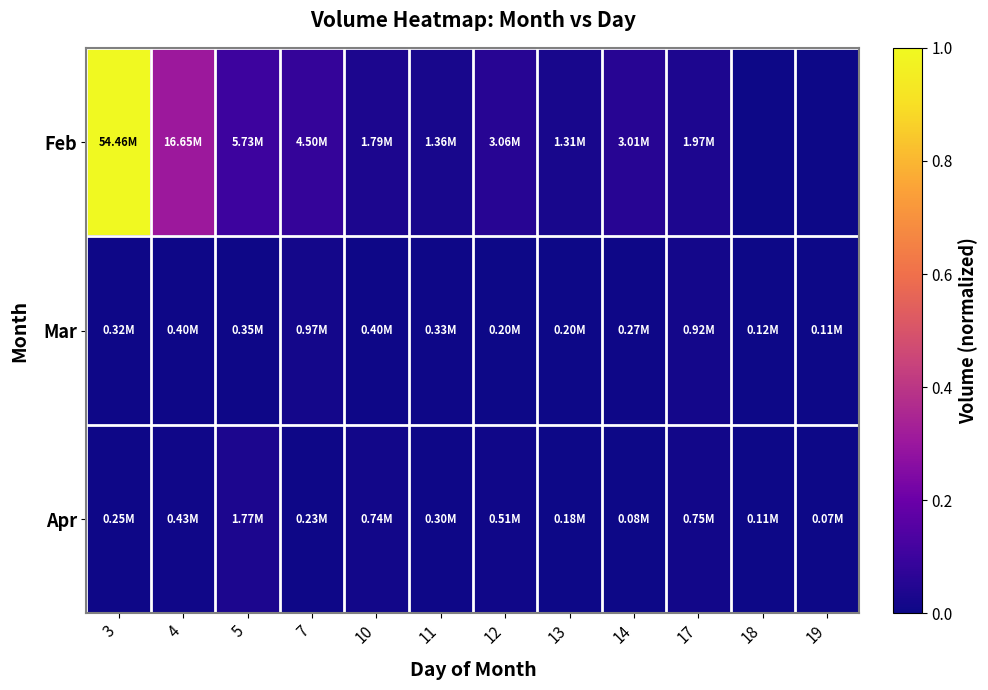

Count the number of categories in the chart.

12